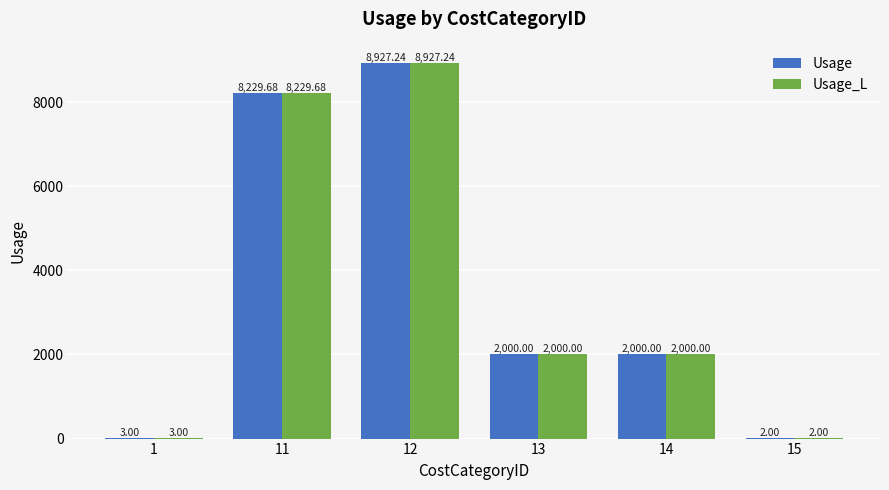

What are all the series names shown in the legend?

Usage, Usage_L